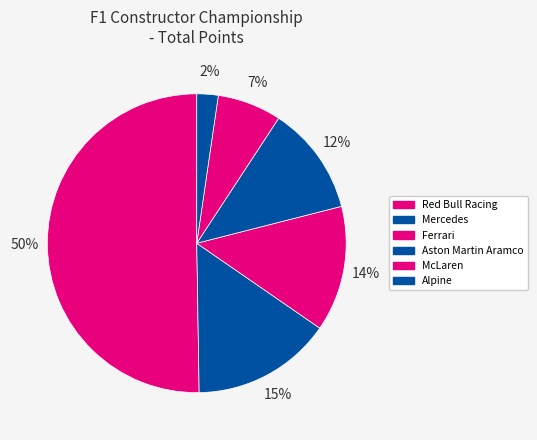

To the nearest percent, what is the average slice percentage?

17%